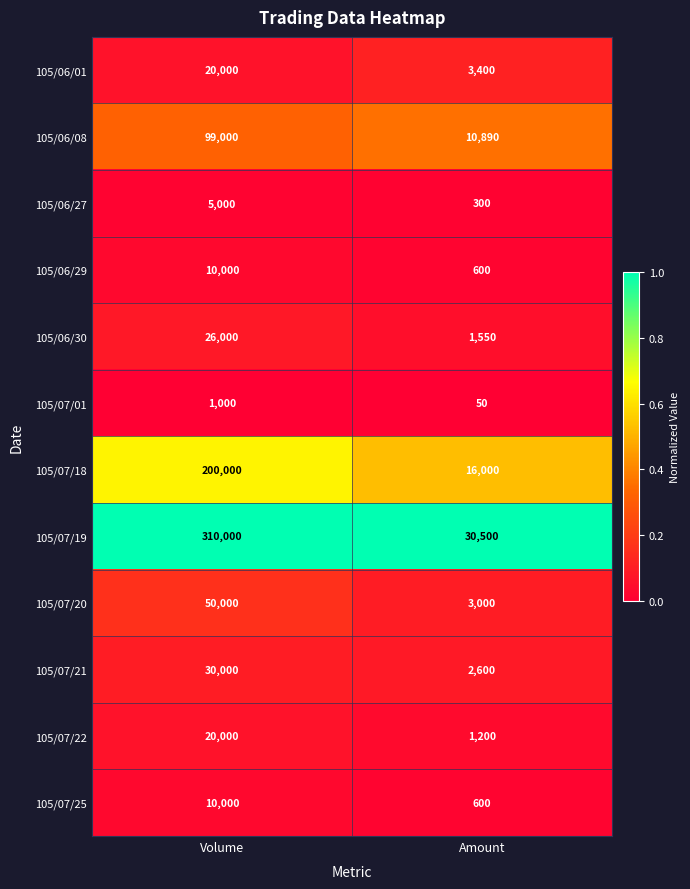

Which series has the largest total across all categories?

105/07/19